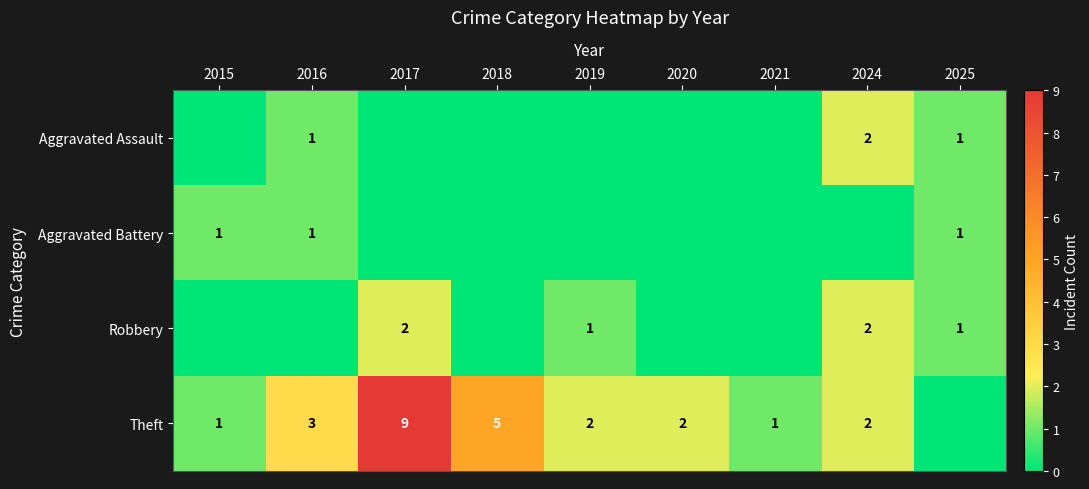

What is the total value across all series at 2016?

5